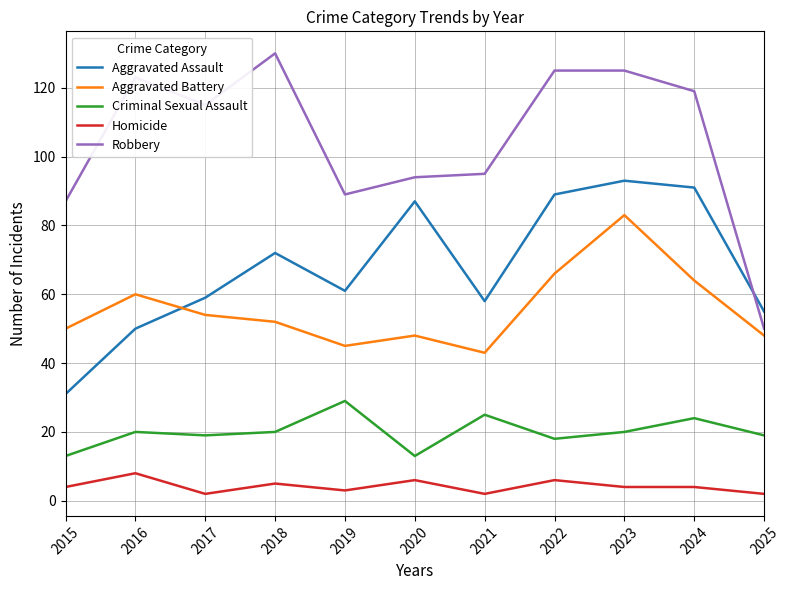

Which category has the lowest value in the Robbery series?

2025